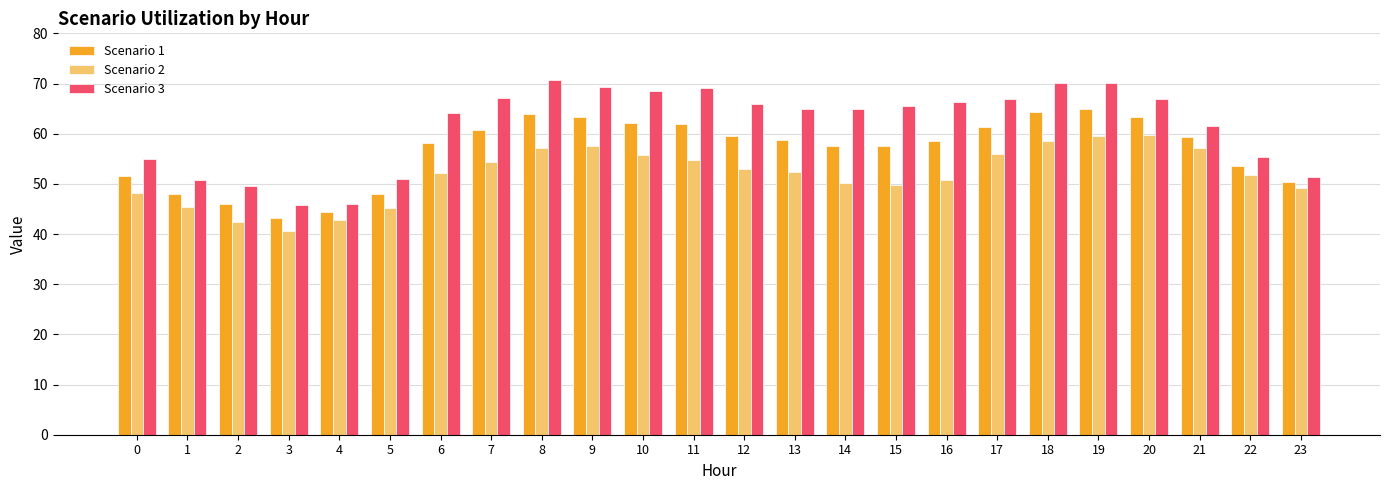

What is the value of the Scenario 1 bar at the 5th from the left?

44.4